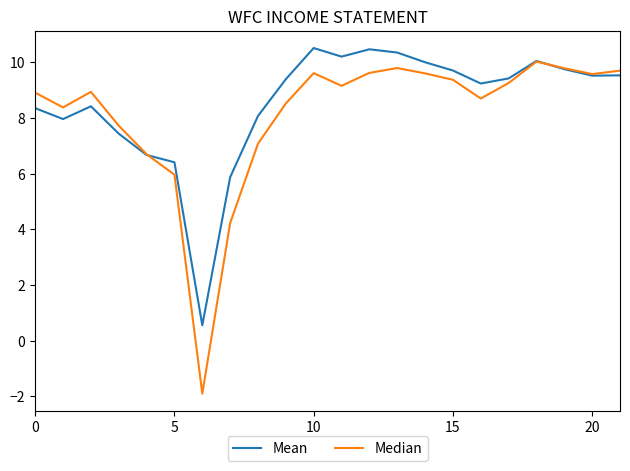

Does the chart have visible grid lines?

No